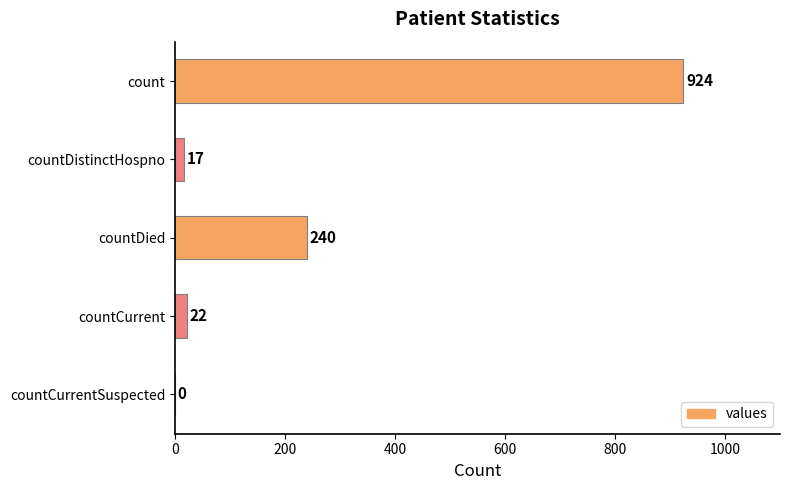

Reading top to bottom, what are all the values shown in this chart?

count=924	countDistinctHospno=17	countDied=240	countCurrent=22	countCurrentSuspected=0